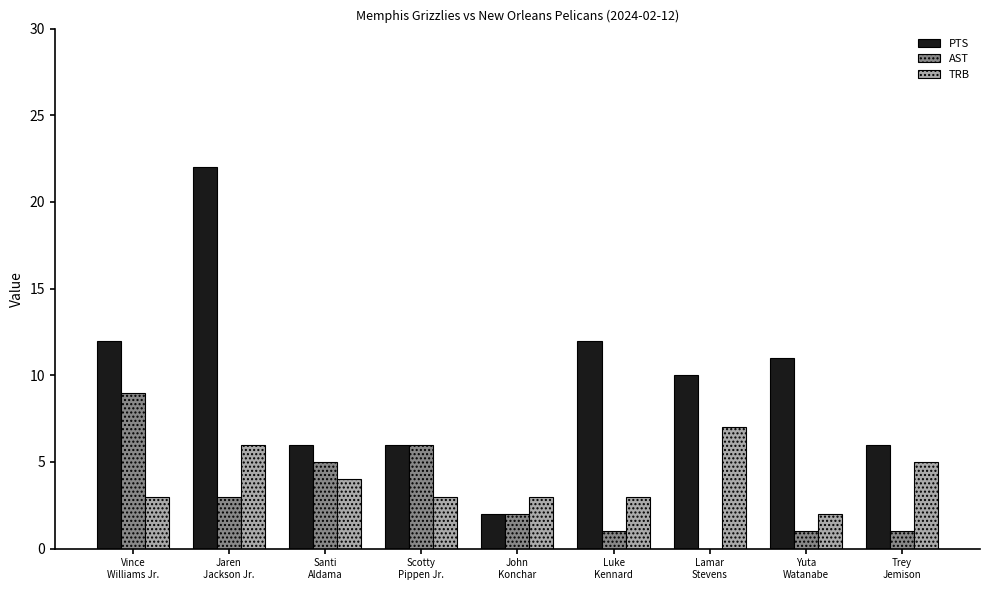

What is the sum of all PTS values?

87